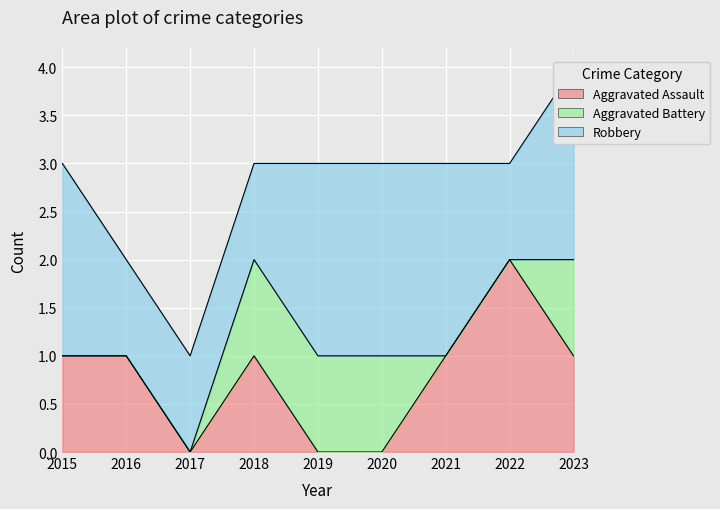

What value does the Aggravated Assault series have at 2023?

1